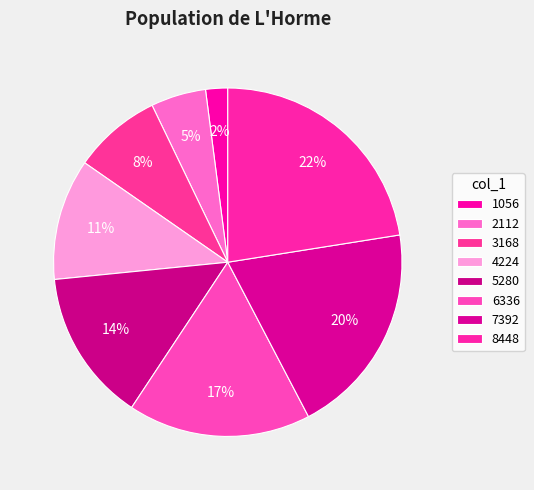

How many slices are in this pie chart?

8